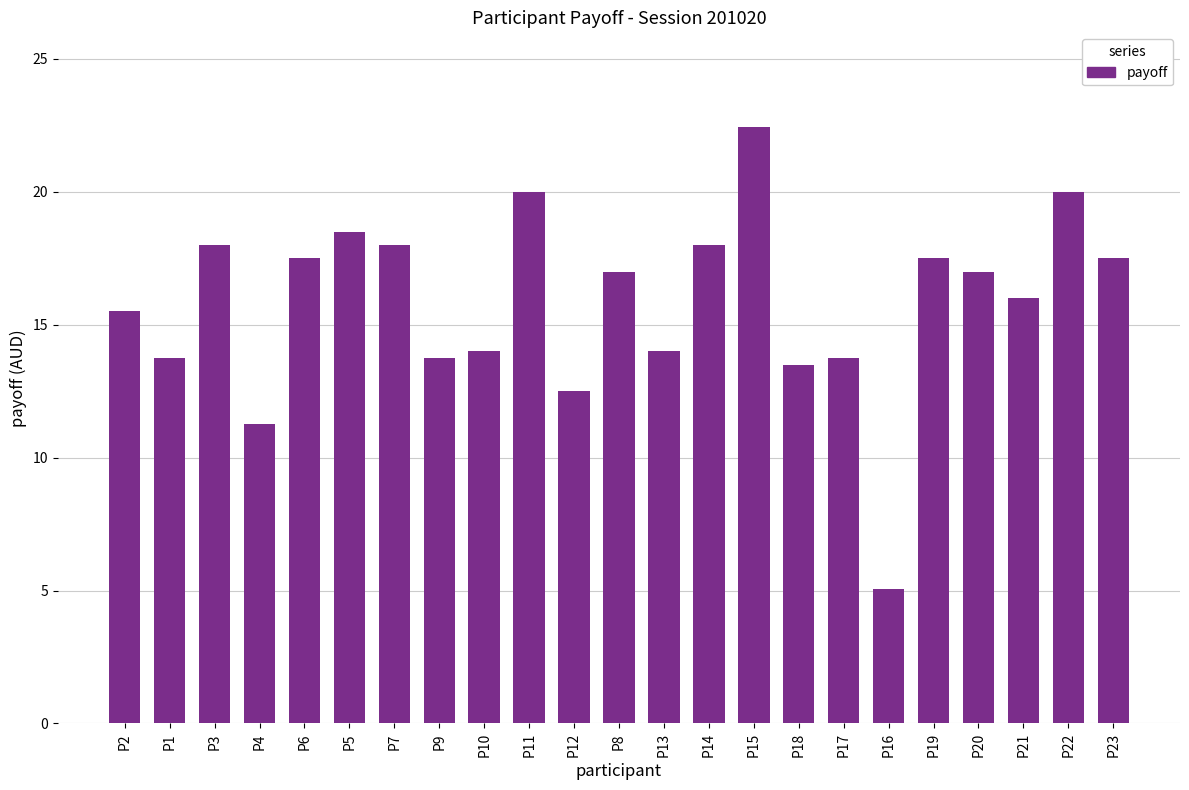

Which category has the highest value across all series?

P15